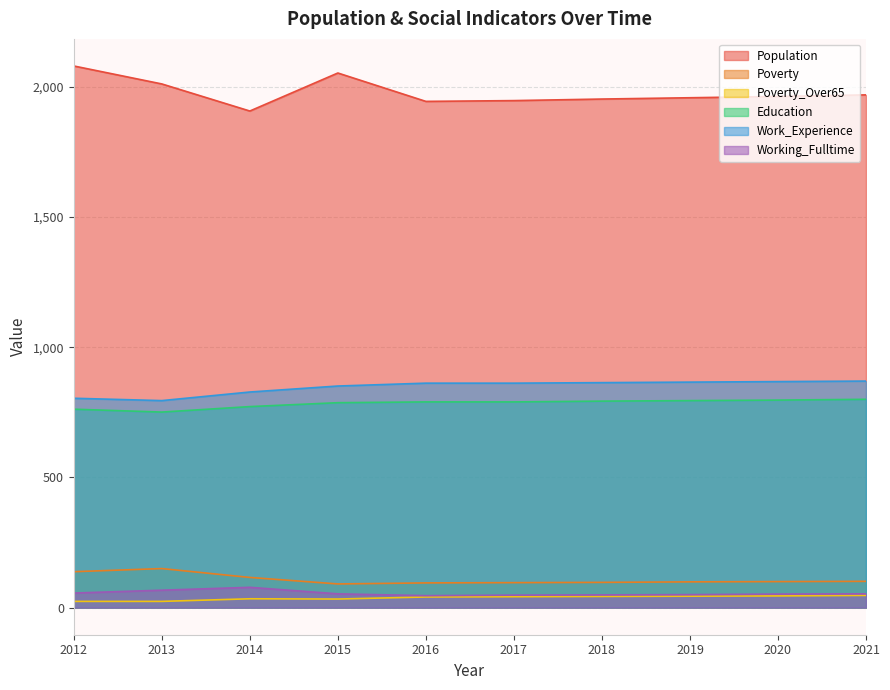

At which category does the chart reach its peak across all series?

2012